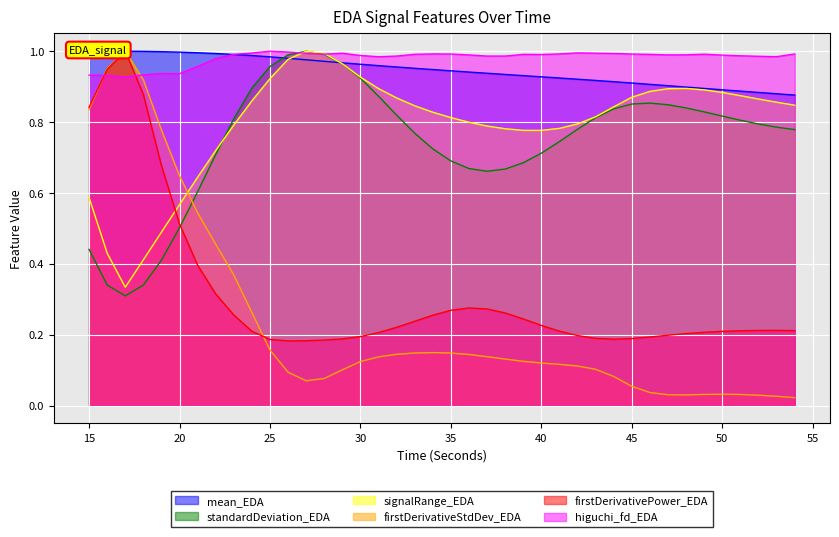

Which series has the widest spread of values?

firstDerivativeStdDev_EDA